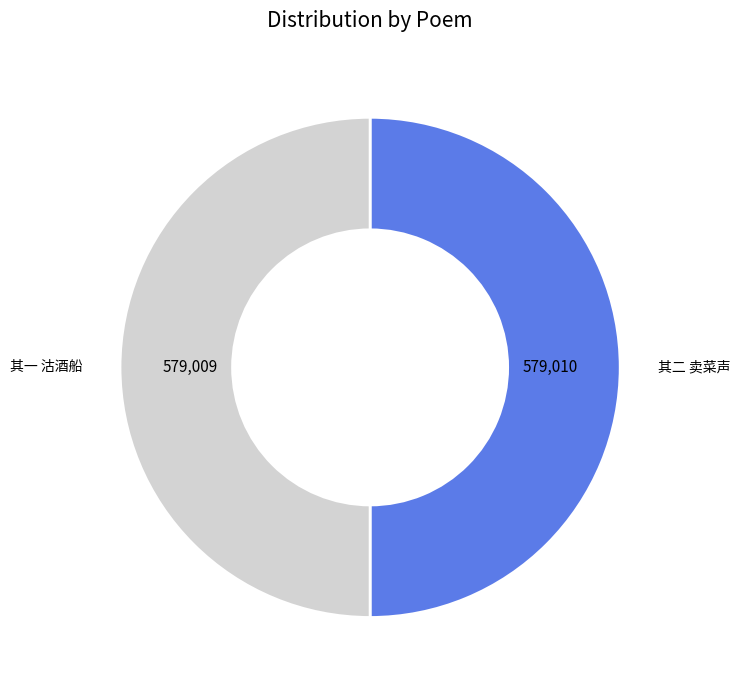

Do 其一 沽酒船 and 其二 卖菜声 together represent more than half of the pie?

Yes